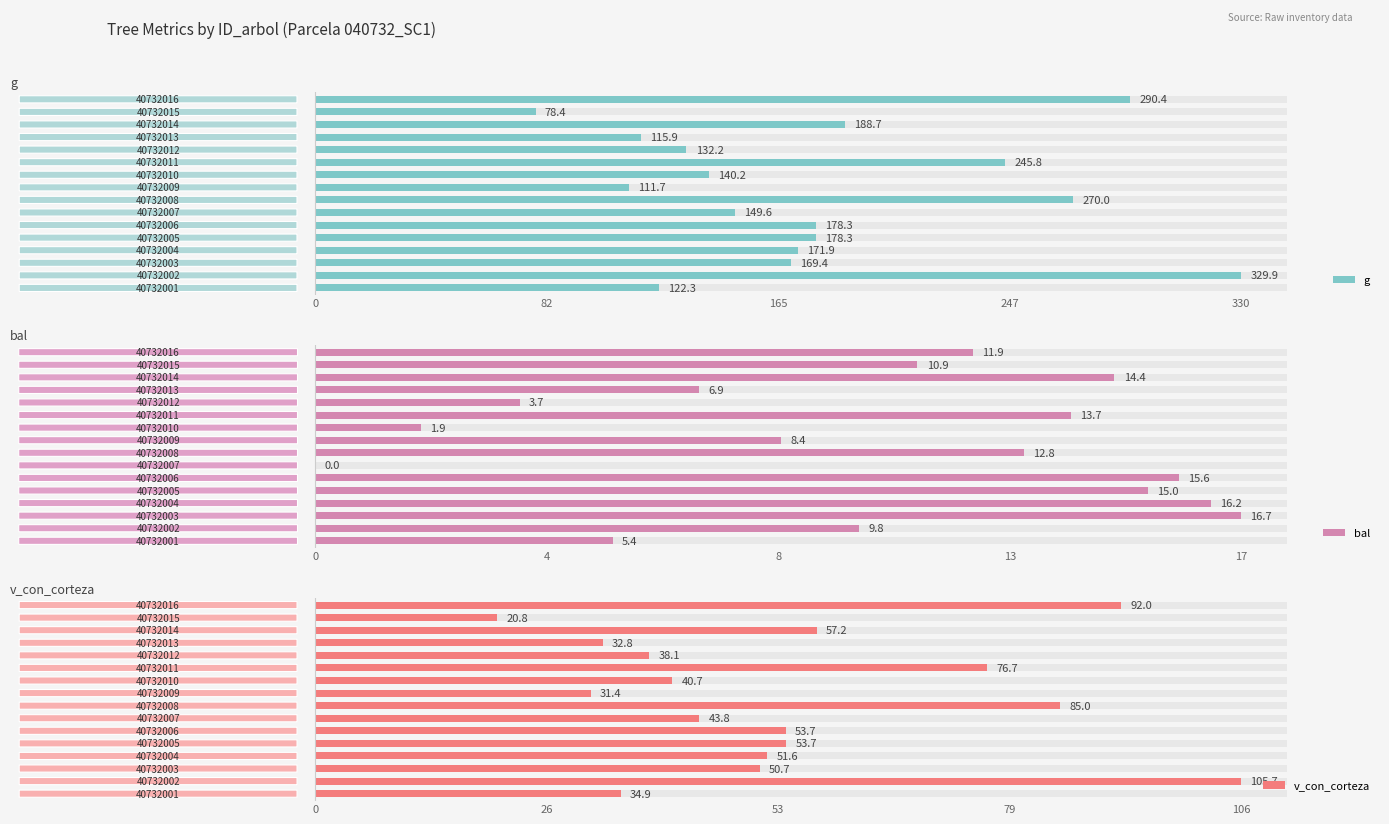

How many data points in v_con_corteza are above 51?

8